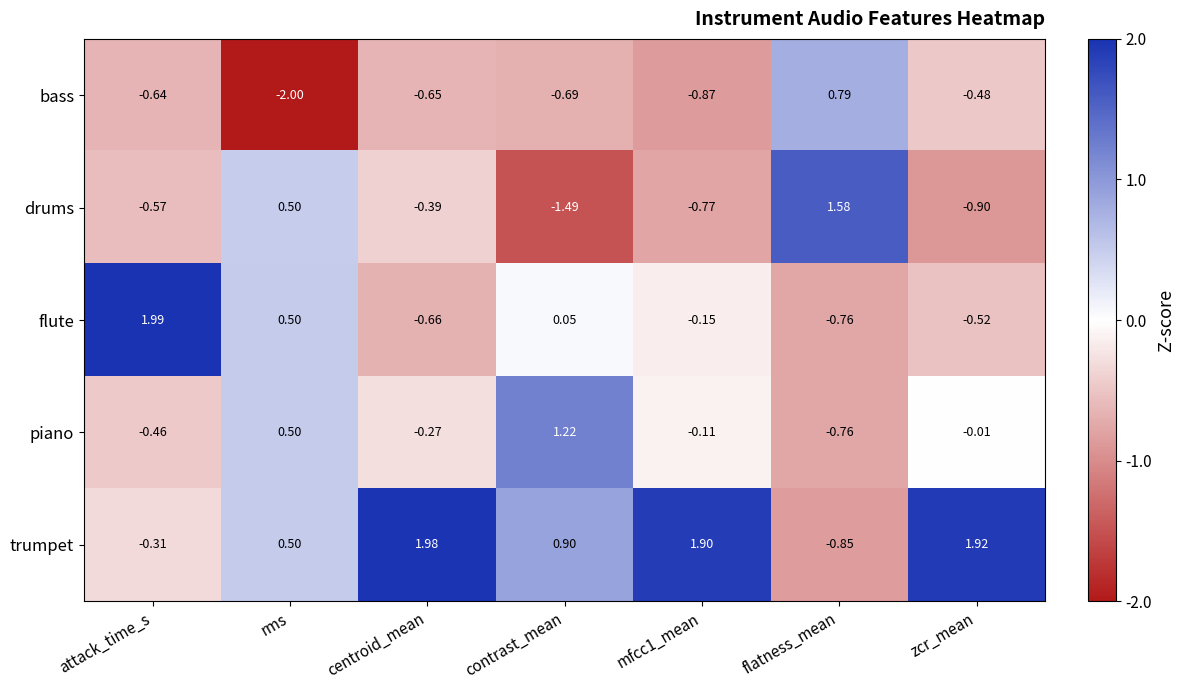

Which series has the widest spread of values?

drums